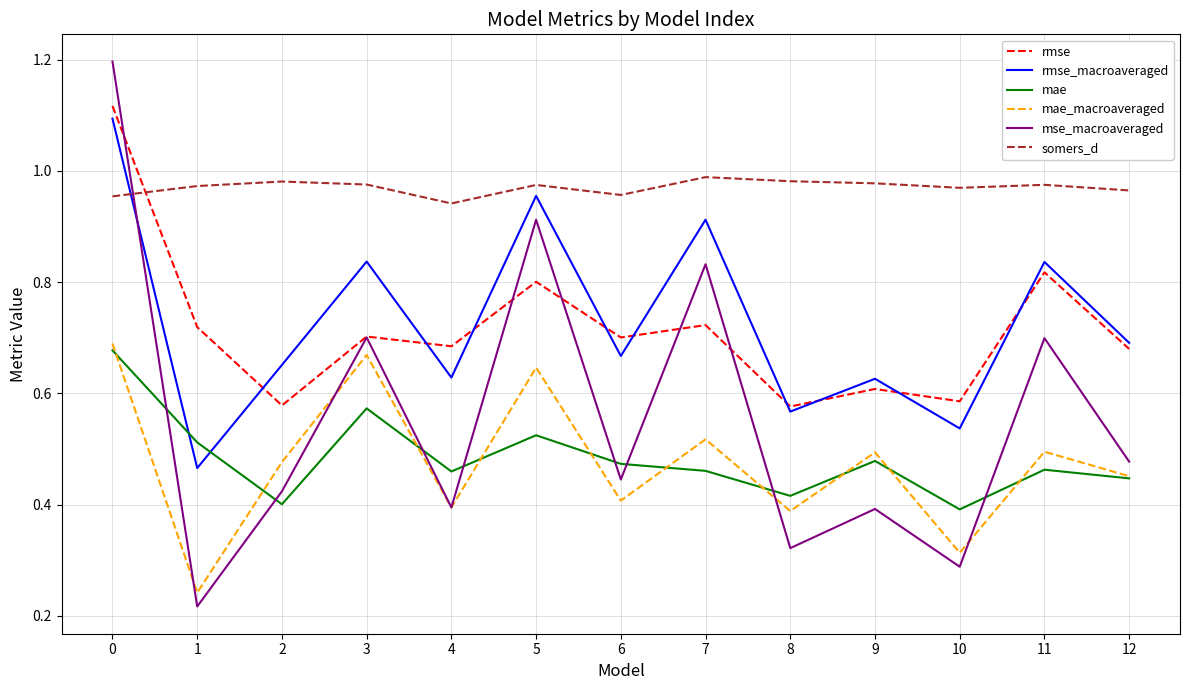

Where is the first local maximum for mae?

3